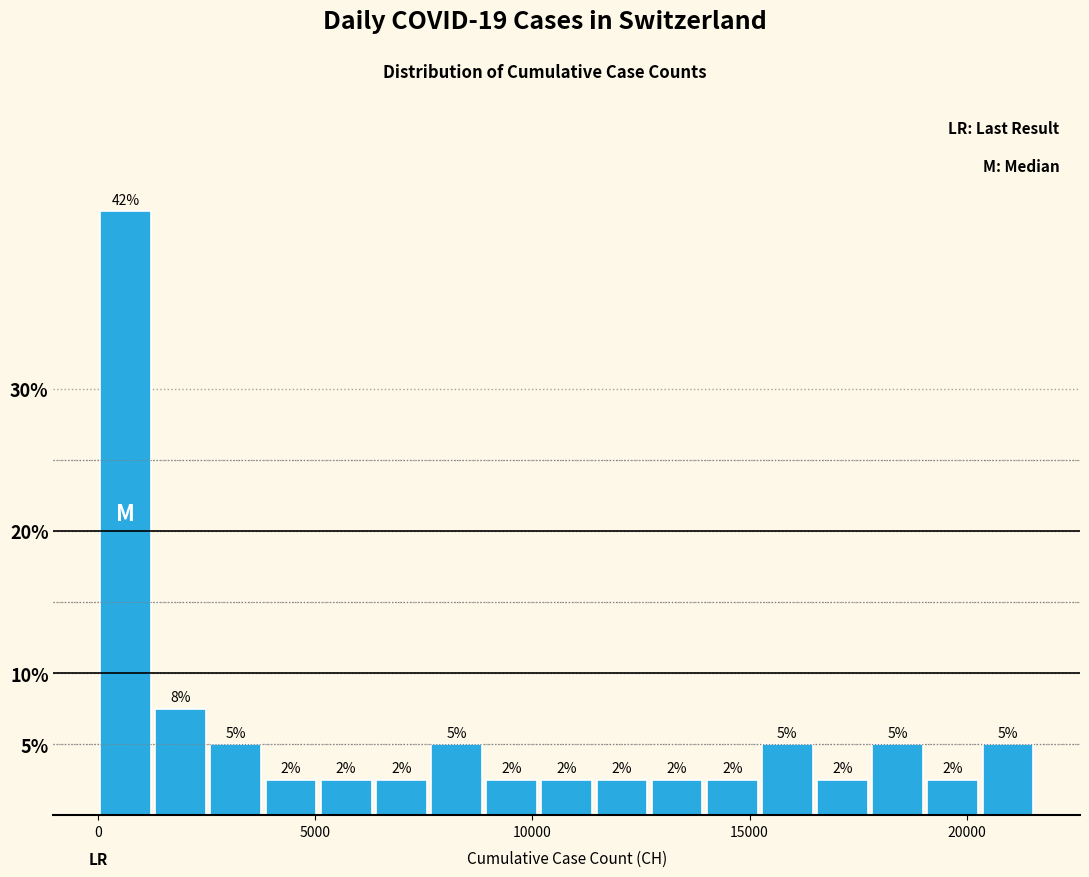

Read against the x-axis, roughly where is the centre of the tallest bar?

500